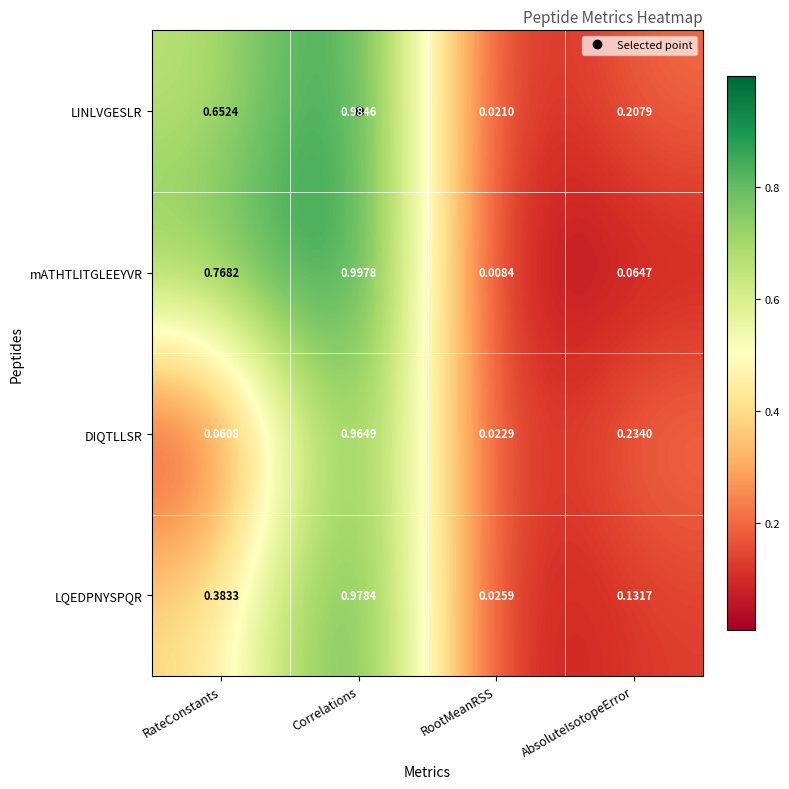

Which series has the largest total across all categories?

LINLVGESLR